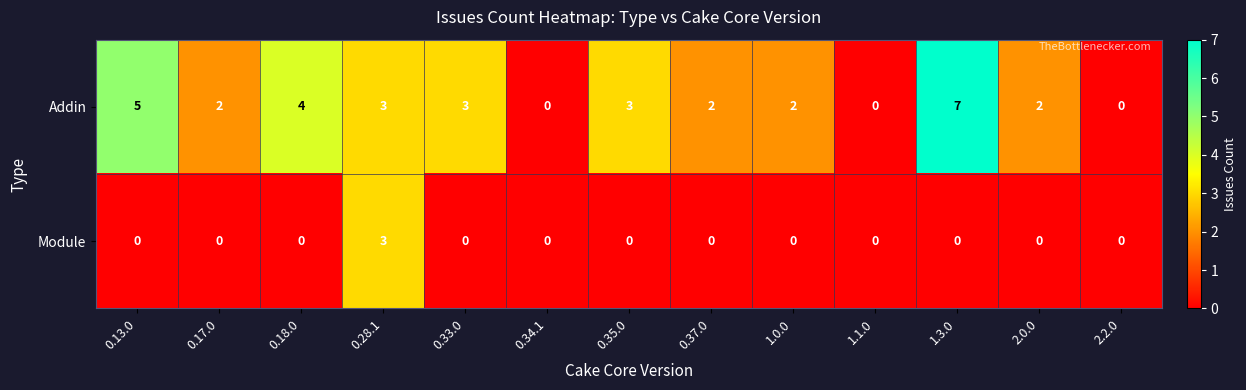

Rank the series by their average value, from highest to lowest.

Addin, Module